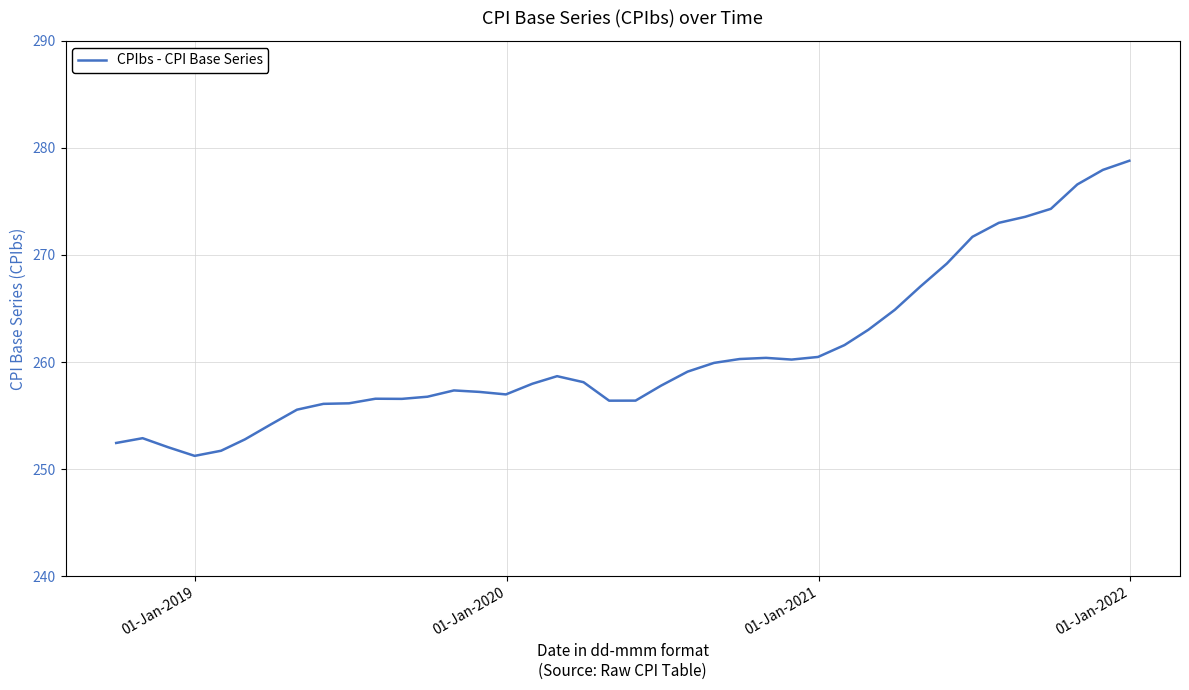

What is the difference between the maximum and minimum values?

27.6